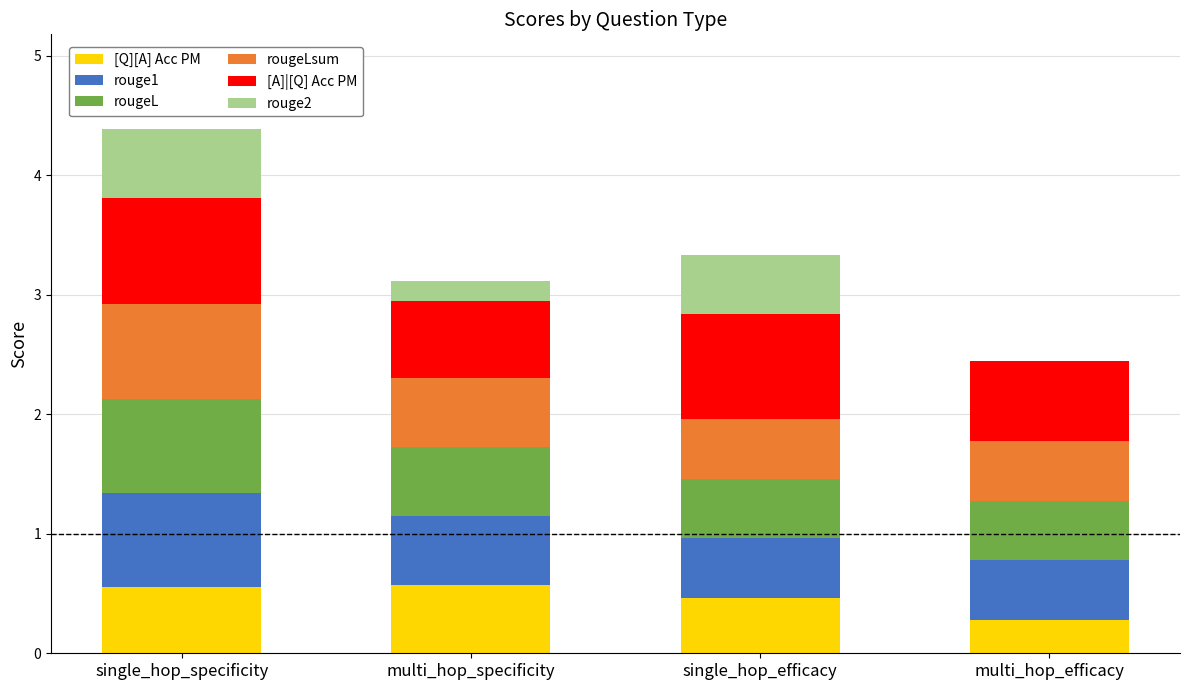

Reading right to left, transcribe the values for [Q][A] Acc PM.

multi_hop_efficacy=0.3	single_hop_efficacy=0.5	multi_hop_specificity=0.6	single_hop_specificity=0.6